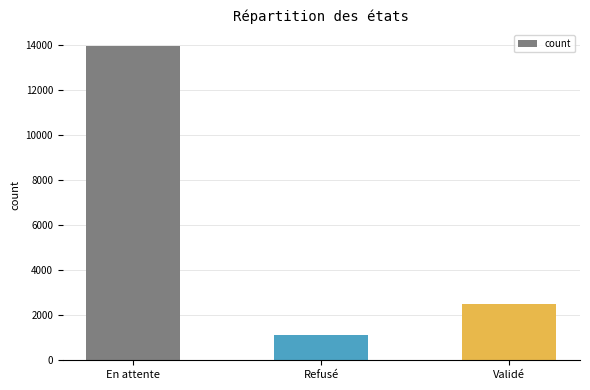

Which category has the highest value across all series?

En attente